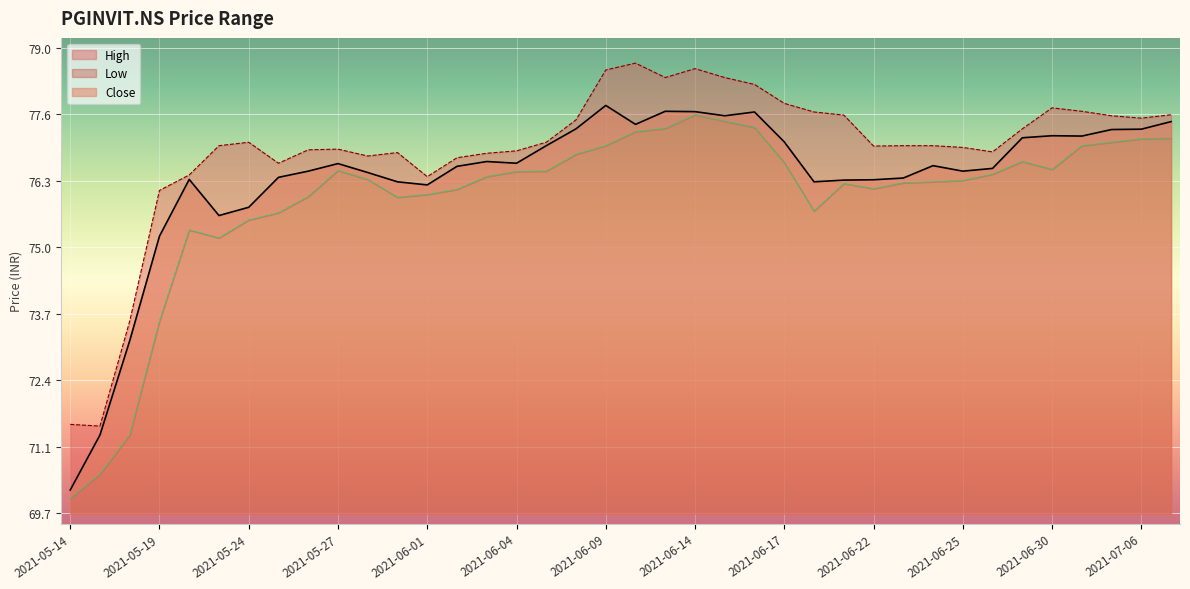

At which category is the sum across all series the highest?

2021-06-14